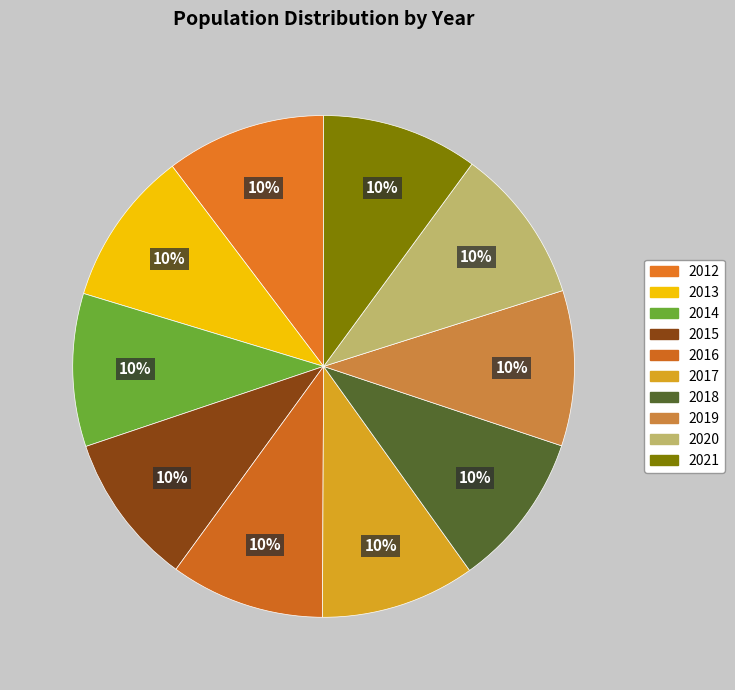

Which slice is the largest?

2012